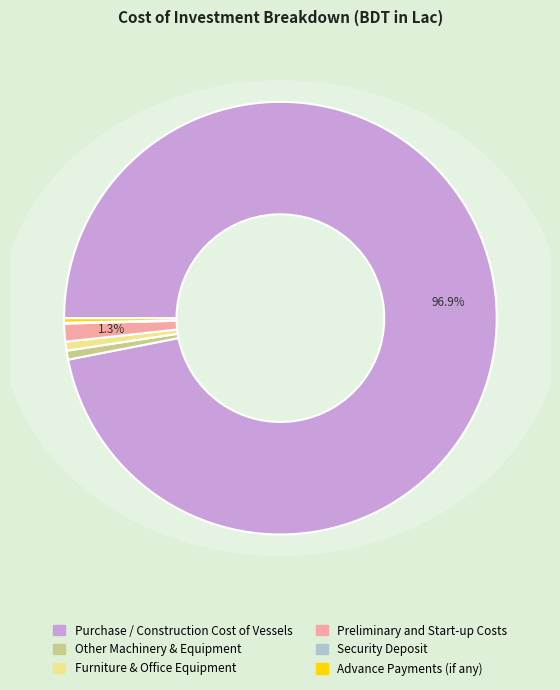

Count the number of slices in the pie.

7